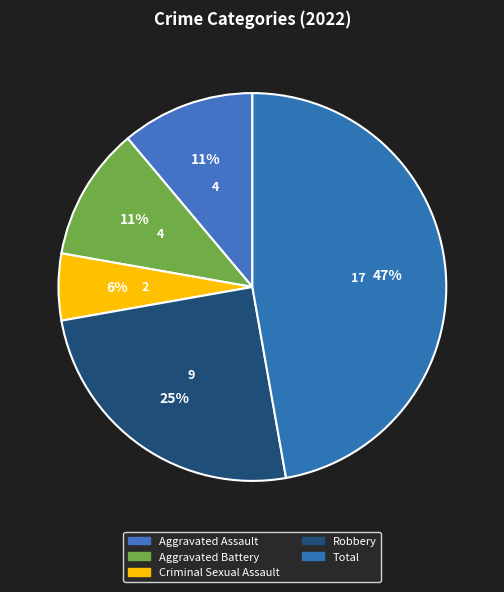

To the nearest percent, what portion does Robbery represent?

25%